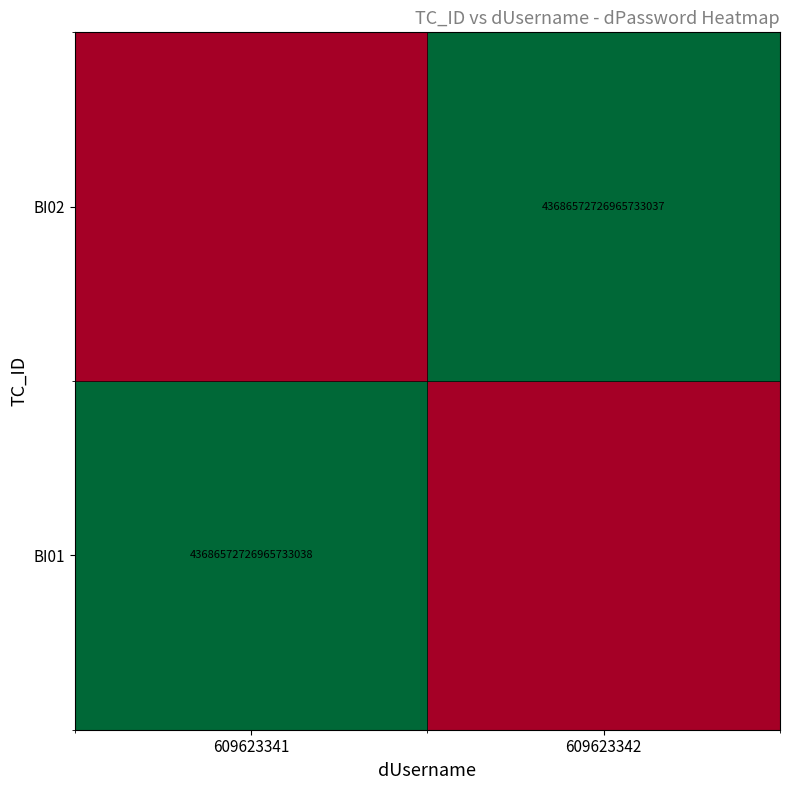

The BI02 series shows 68134180124389859328 at 609623342. True or false?

False